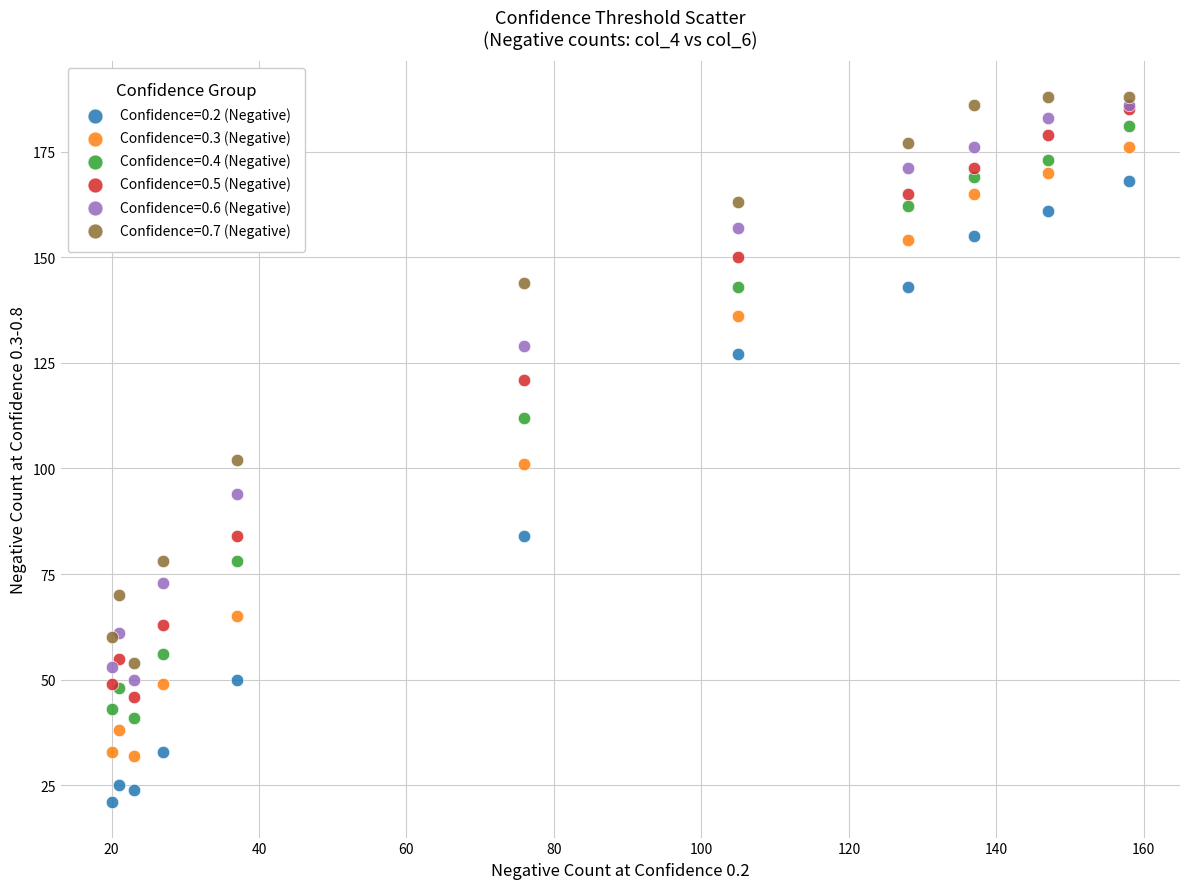

In the Confidence=0.5 (Negative) series, what Y value is closest to 115?

121